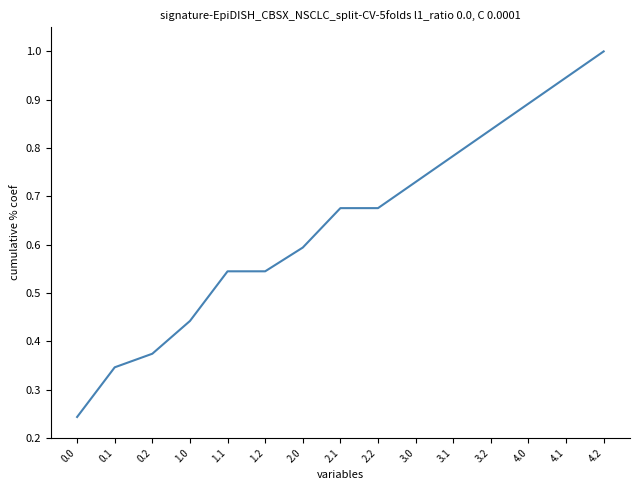

Count the number of categories in the chart.

15